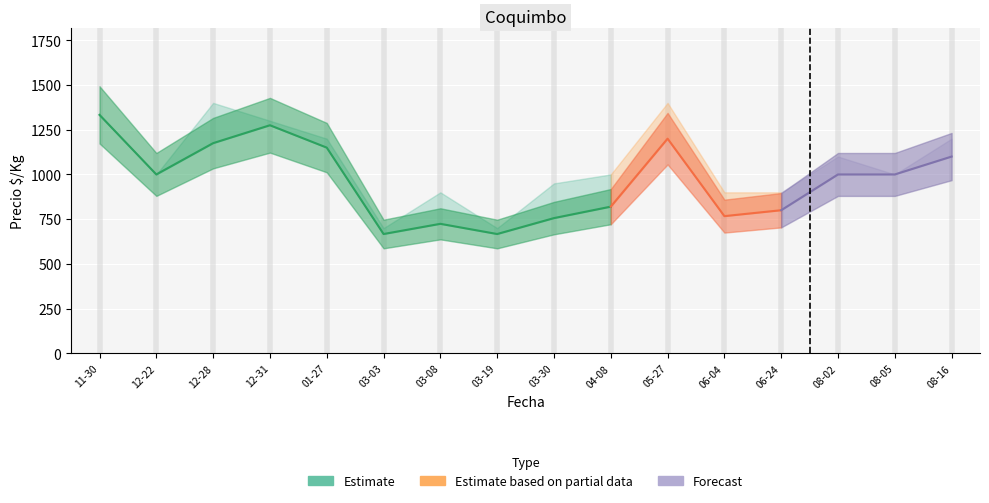

At which category is the sum across all series the highest?

2020-11-30